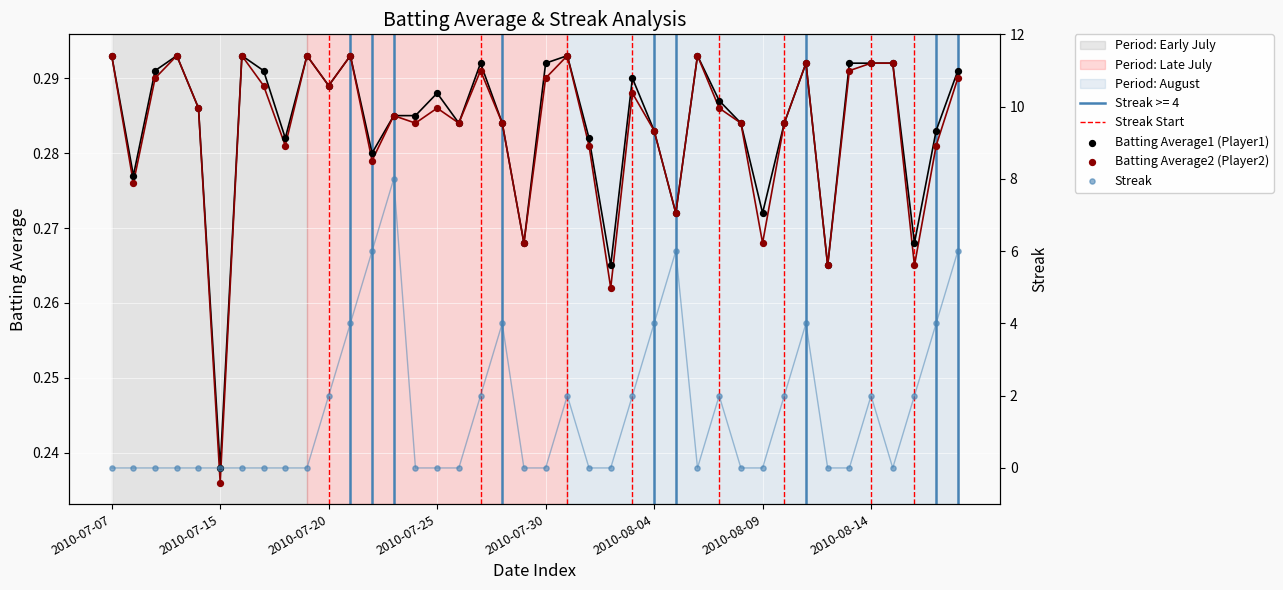

Which series has the largest Y range (max minus min)?

Streak